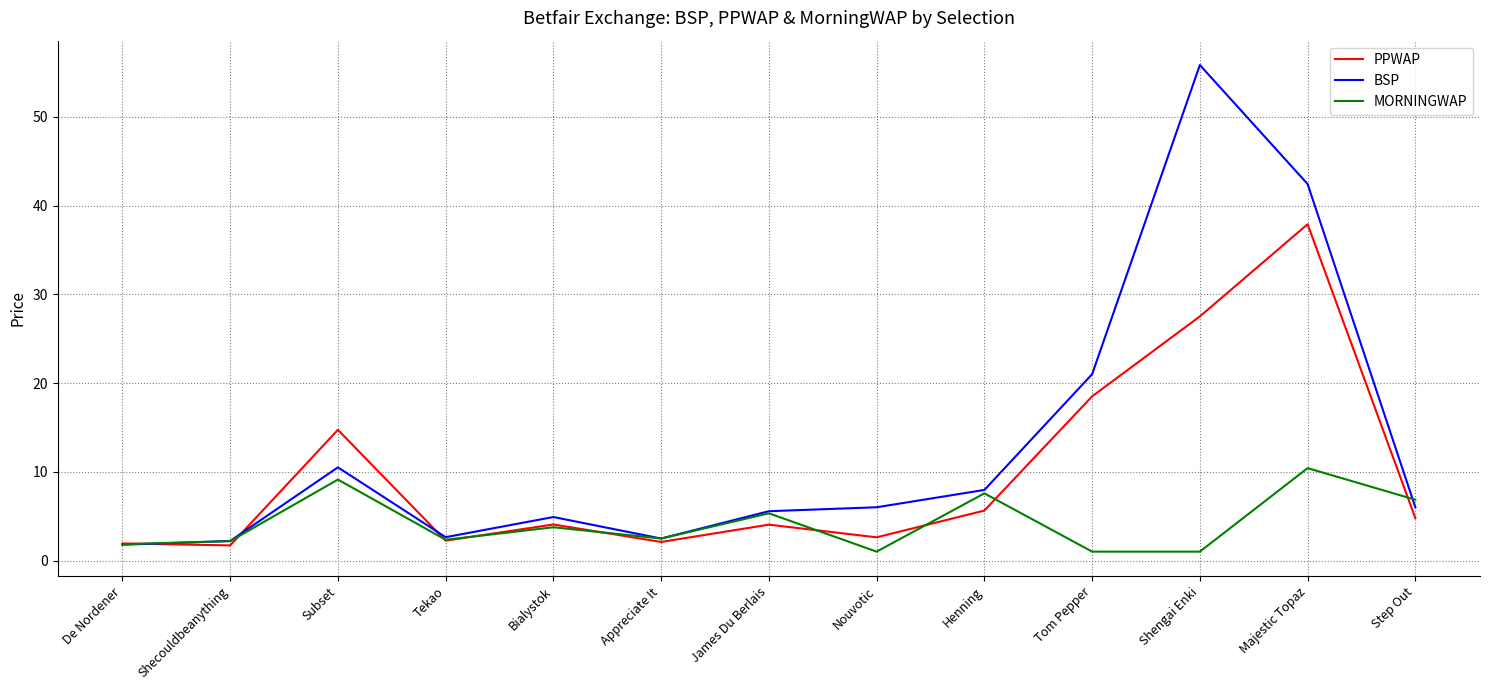

What is the highest value of the PPWAP series?

37.9